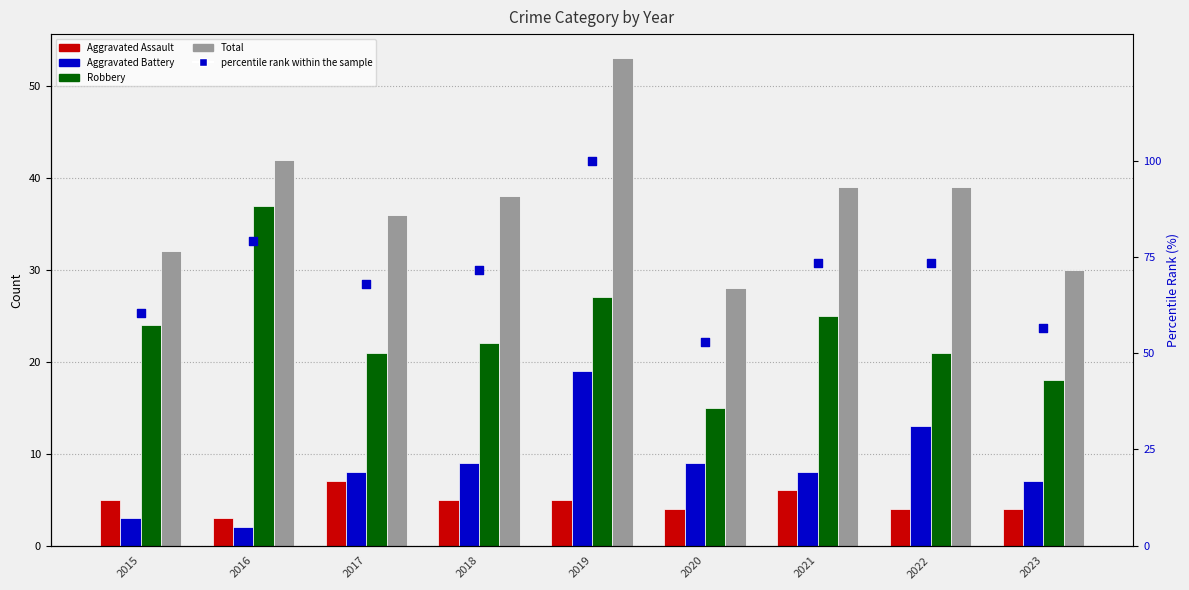

Is the value of percentile rank within the sample at 2016 greater than the value of Aggravated Assault at 2021?

Yes